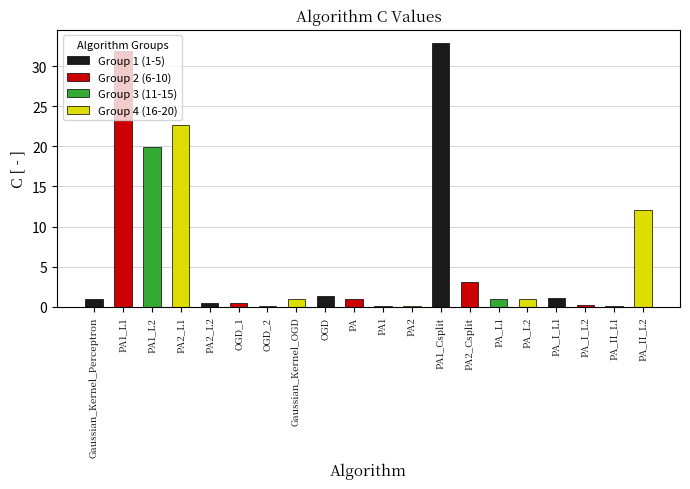

What are all the series names shown in the legend?

Group 1 (1-5), Group 2 (6-10), Group 3 (11-15), Group 4 (16-20)